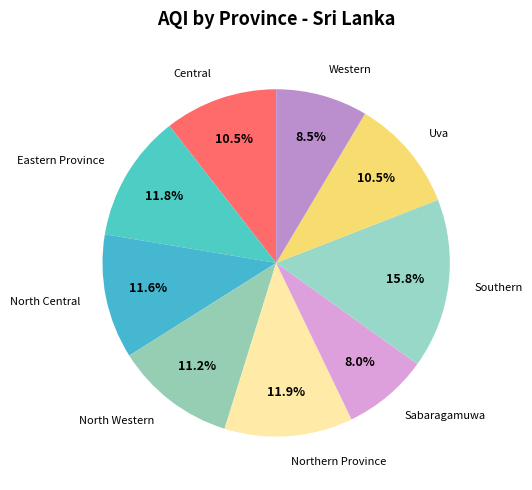

What percentage is the Northern Province slice, to the nearest percent?

12%